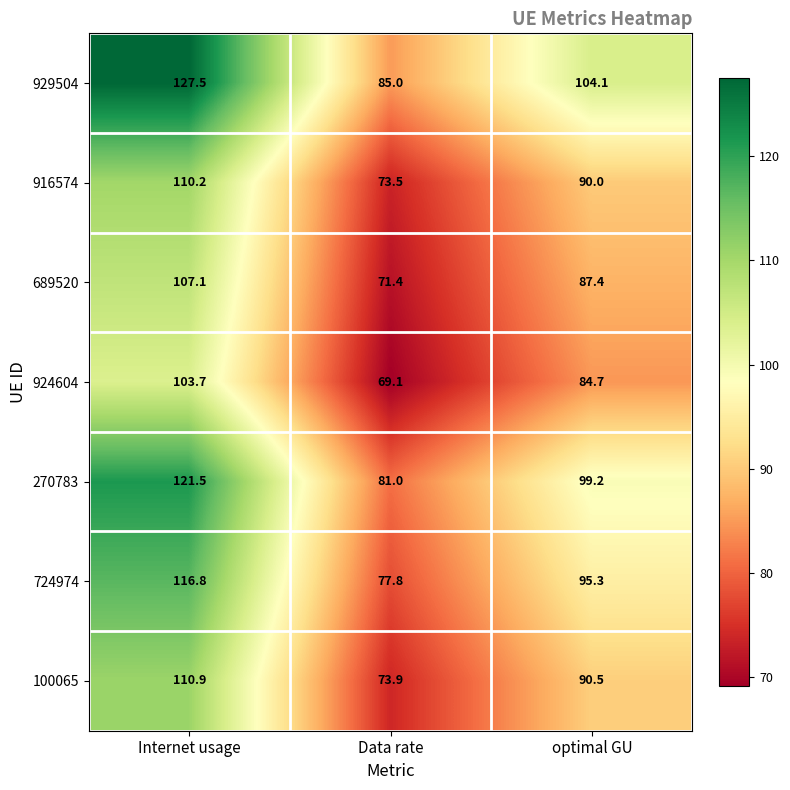

The 270783 series shows 81.0 at Data rate. True or false?

True